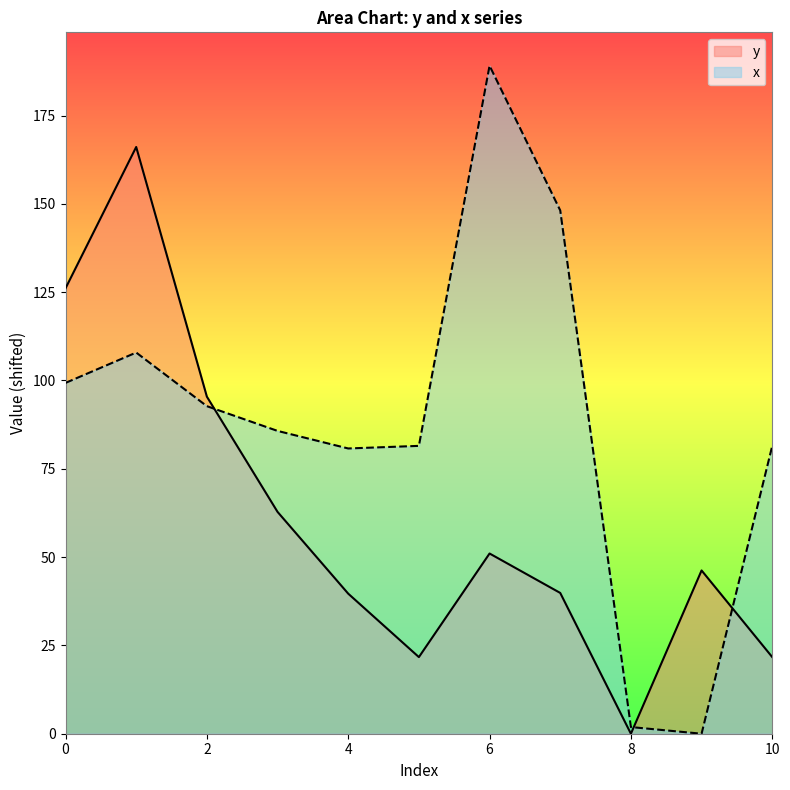

Rank the series by their average value, from highest to lowest.

x, y